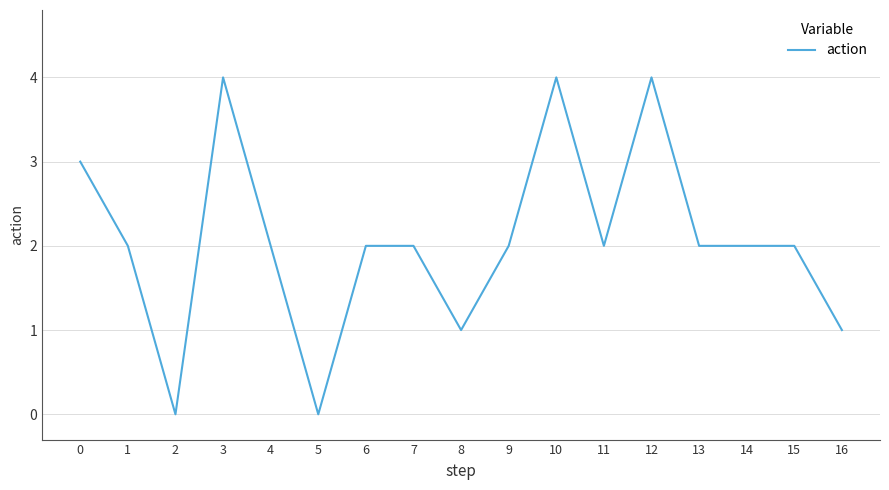

What value does the data have at 10?

4